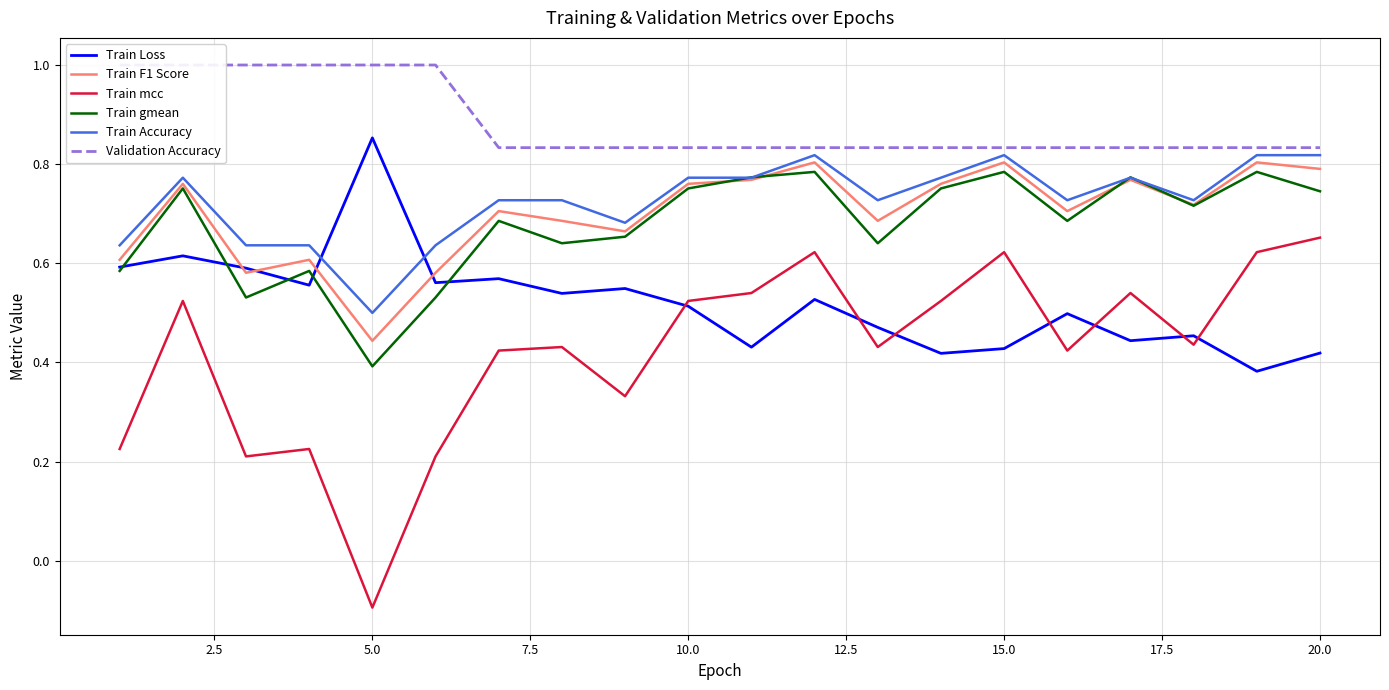

Which category has the highest value in the Train Loss series?

5.0